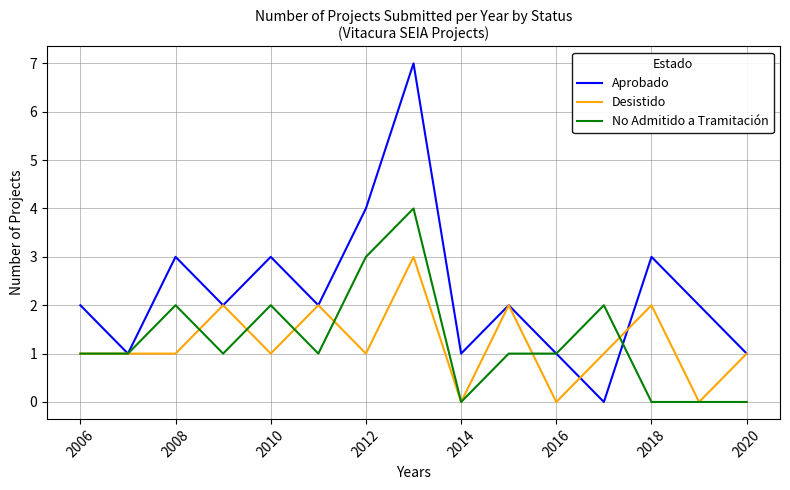

Which series has the largest range (max minus min)?

Aprobado